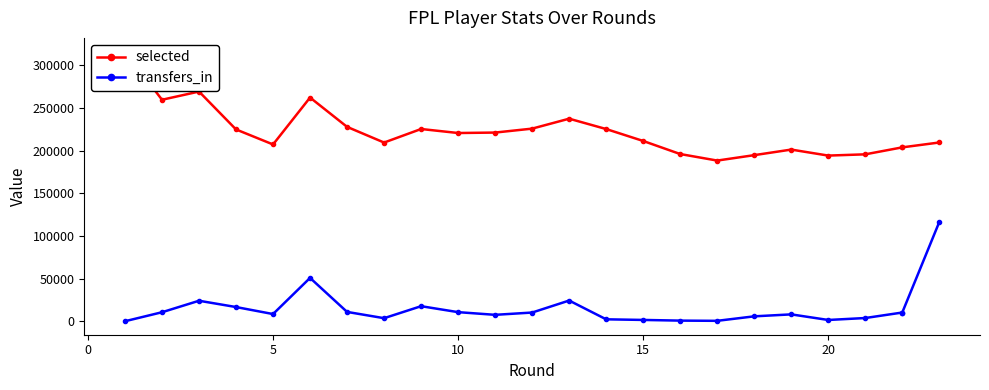

Between 20 and 10, which is larger?

10